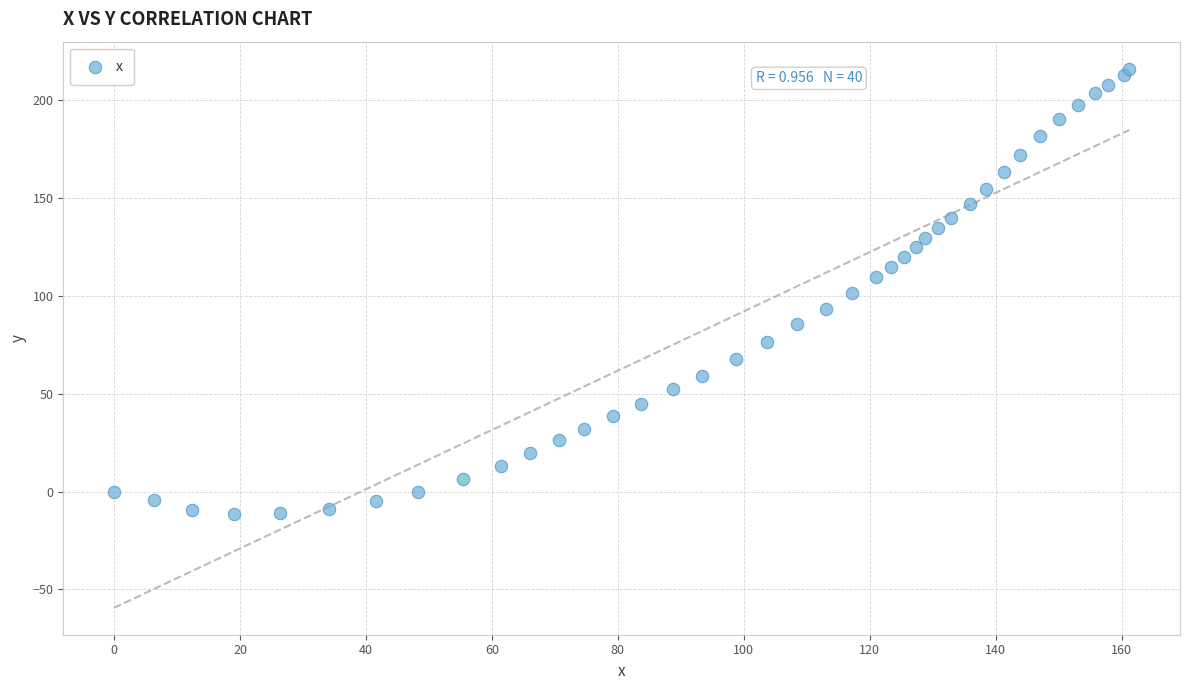

What is the range of Y values (max minus min)?

227.7